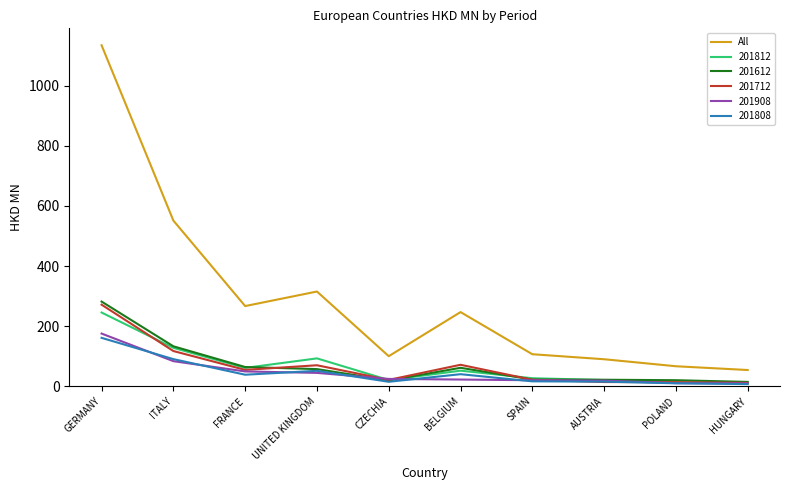

True or false: 201908 and All intersect in this chart.

False